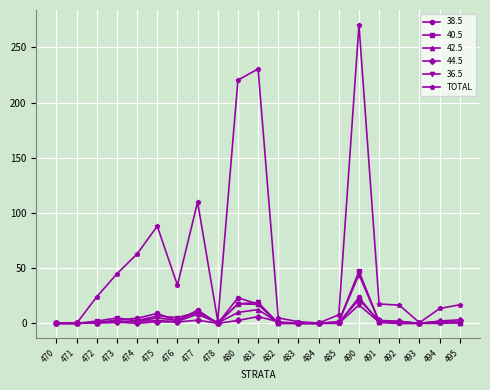

Which series has the largest range (max minus min)?

TOTAL